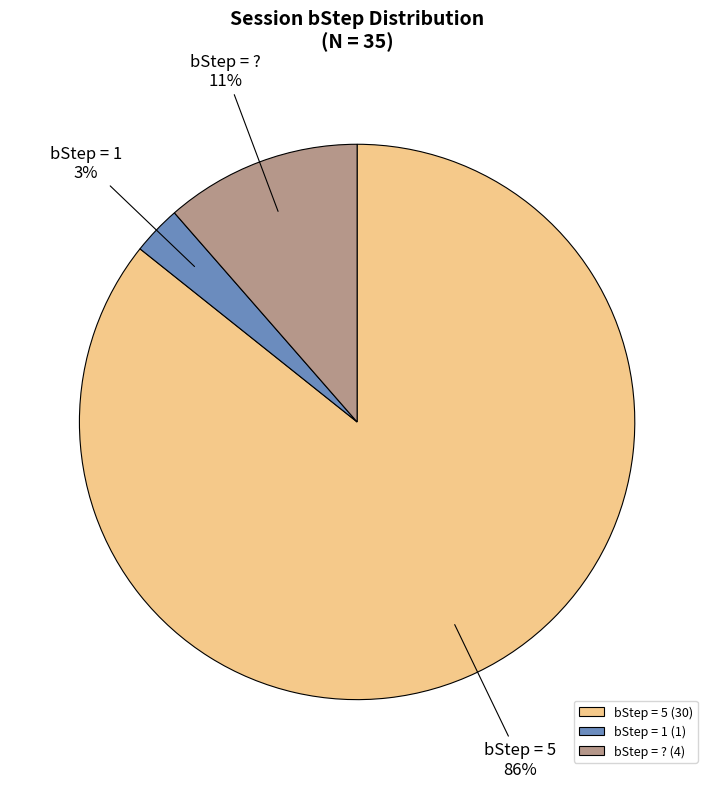

Combined, do bStep = ? and bStep = 1 account for over 50%?

No